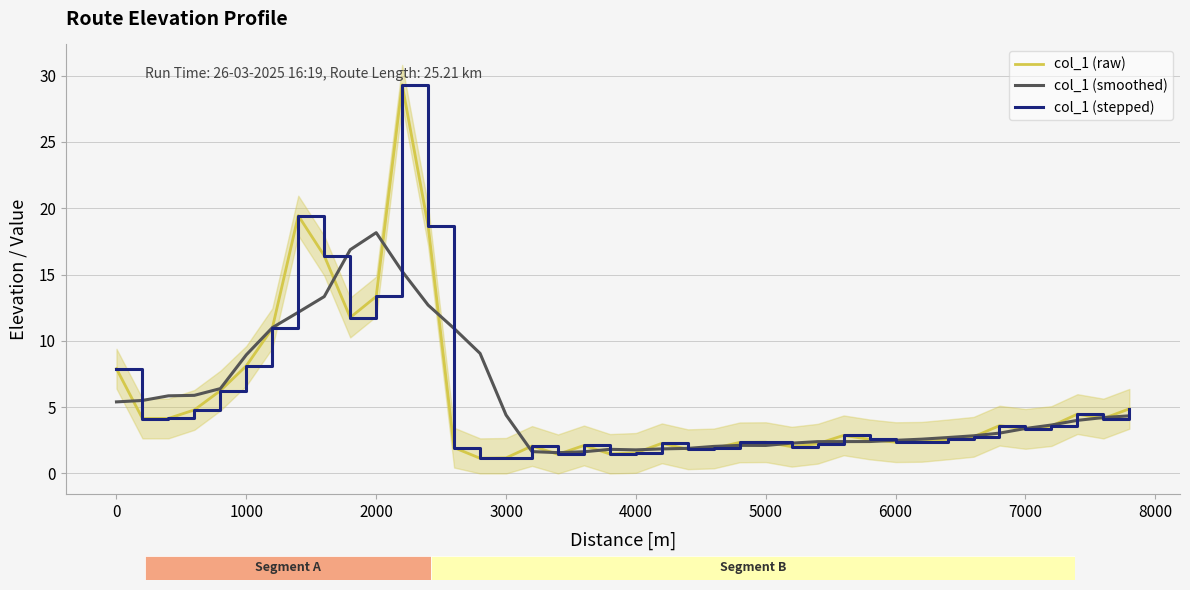

Is this an area chart (filled region under the line)?

No